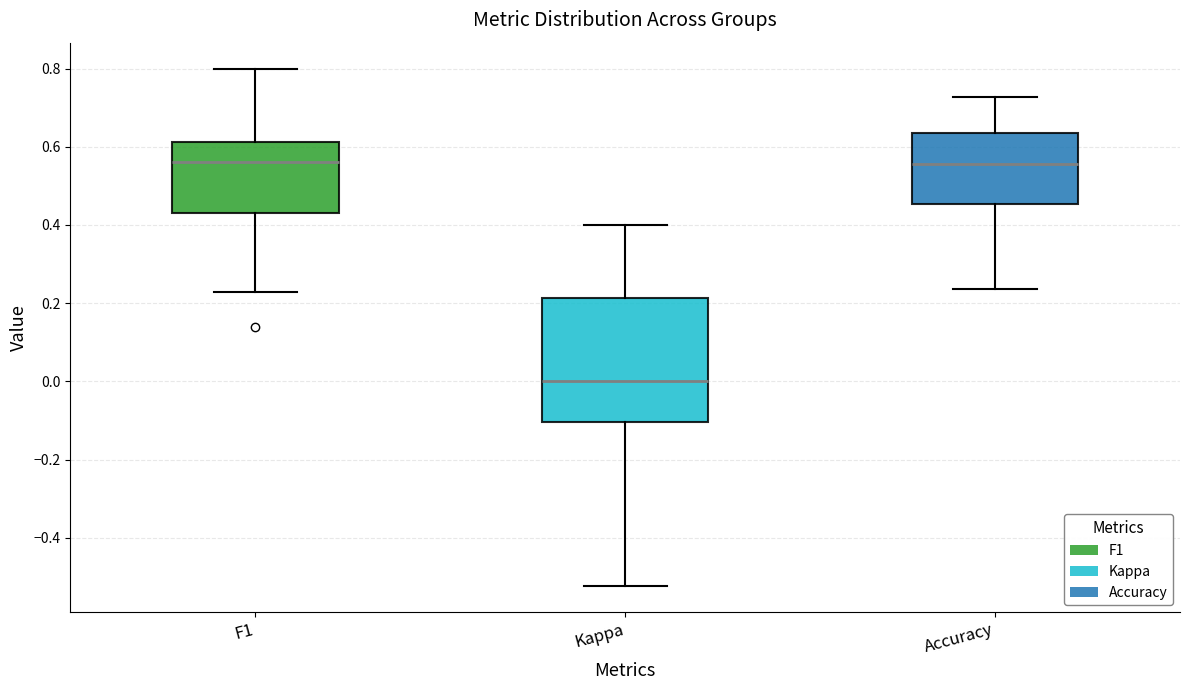

Which box's median line is the lowest?

Kappa